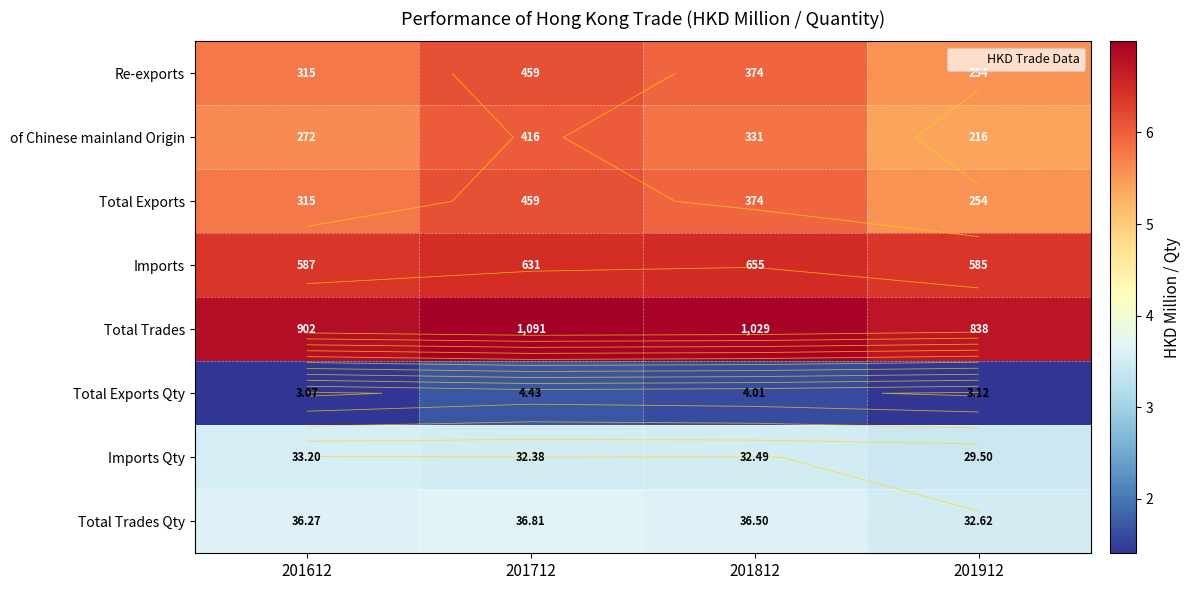

Between 201912 and 201612, which is larger?

201612